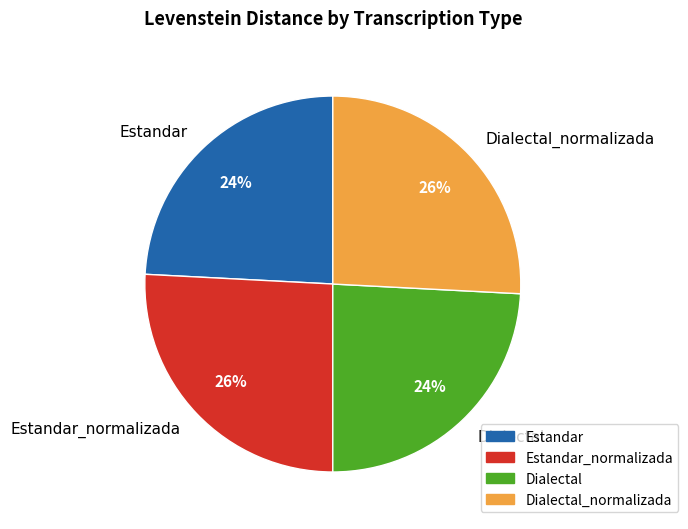

Approximately how many times larger is the value at Estandar compared to Estandar_normalizada?

0.9